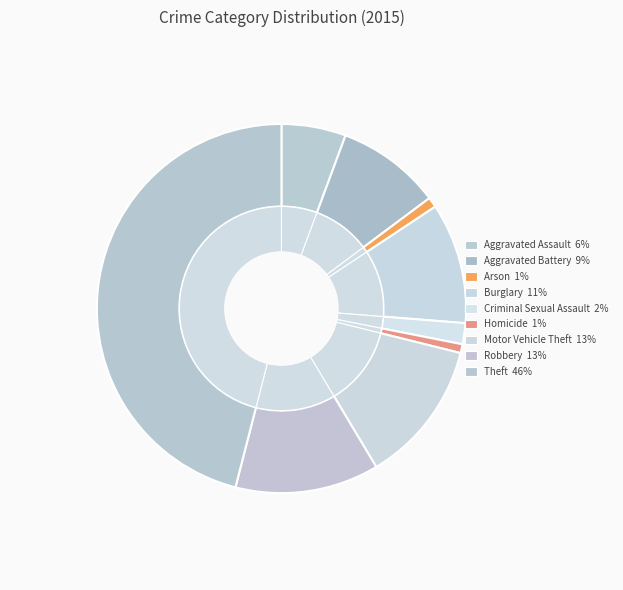

Which has a higher value, Aggravated Assault or Homicide?

Aggravated Assault